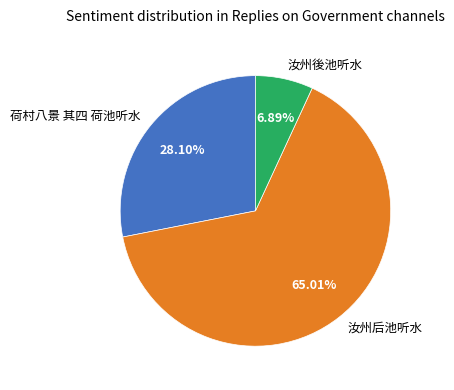

How many segments does this pie chart have?

3